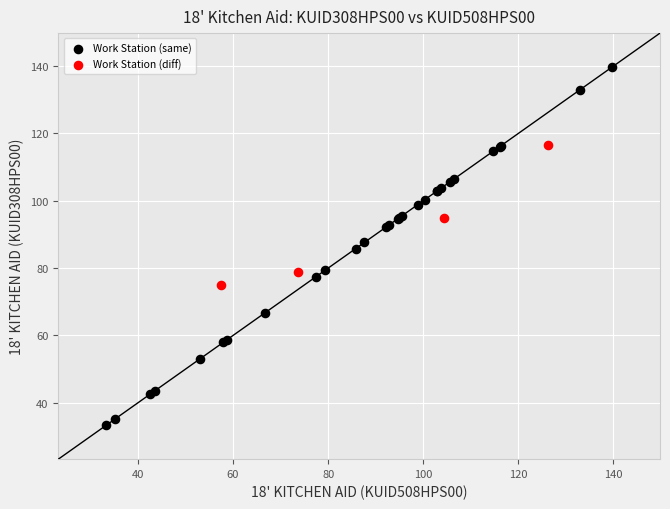

Which series reaches the minimum Y coordinate?

Work Station (same)